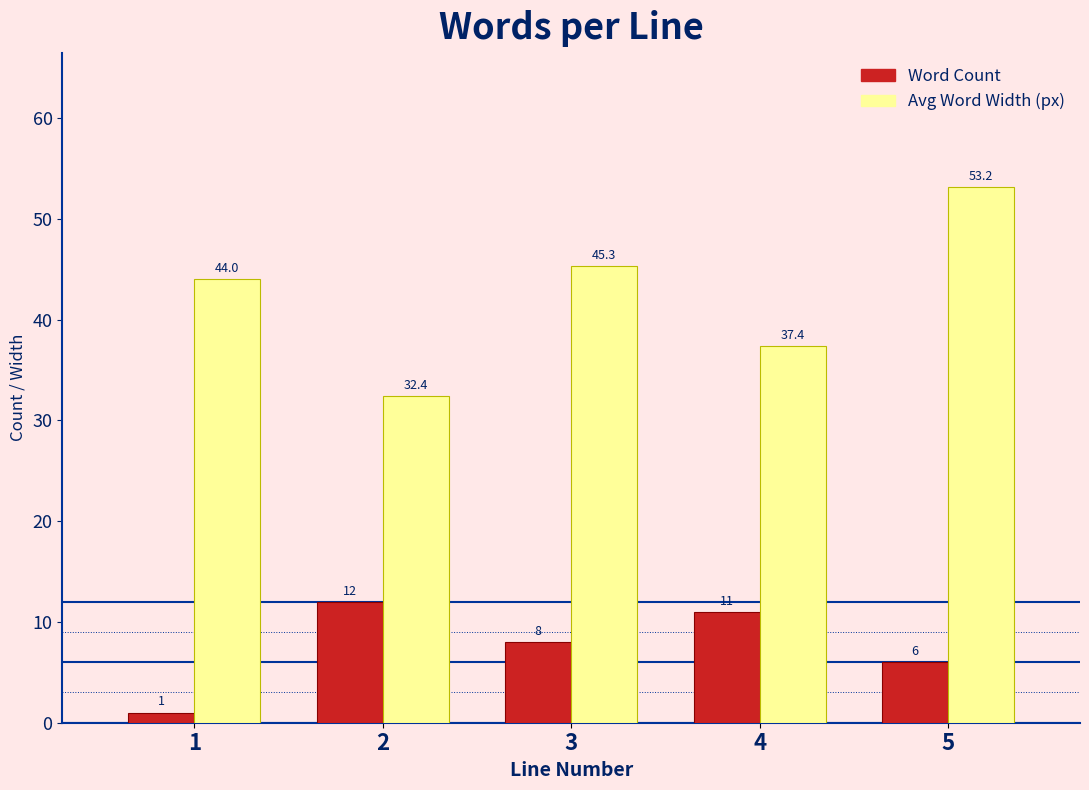

Reading left to right, what are all the values shown in this chart?

Word Count: 1=1.0	2=12.0	3=8.0	4=11.0	5=6.0
Avg Word Width (px): 1=44.0	2=32.4	3=45.3	4=37.4	5=53.2